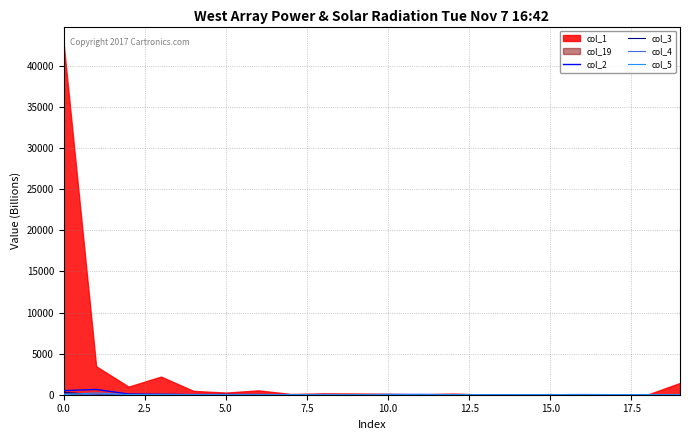

What is the difference between the second highest and second lowest values in the col_5 series?

34.7